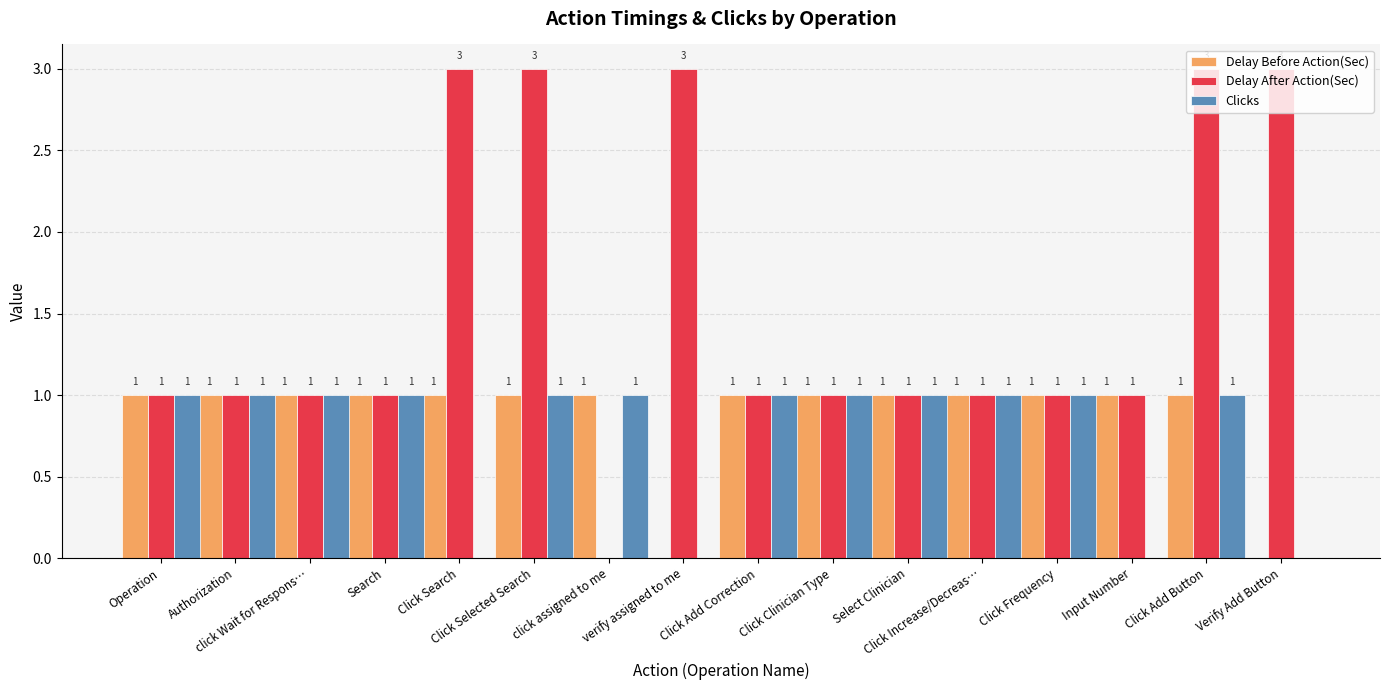

How many Delay Before Action(Sec) values are between 1 and 2?

14